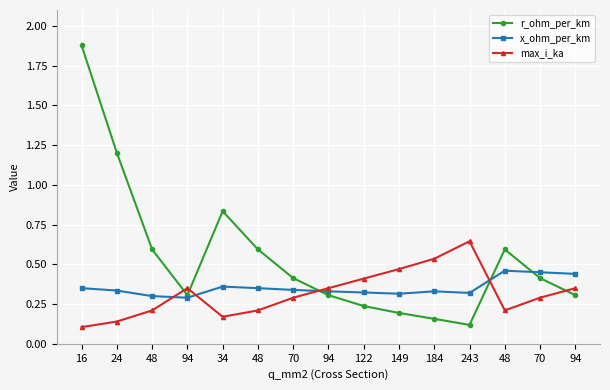

What is the label of the 3rd point from the left?

48